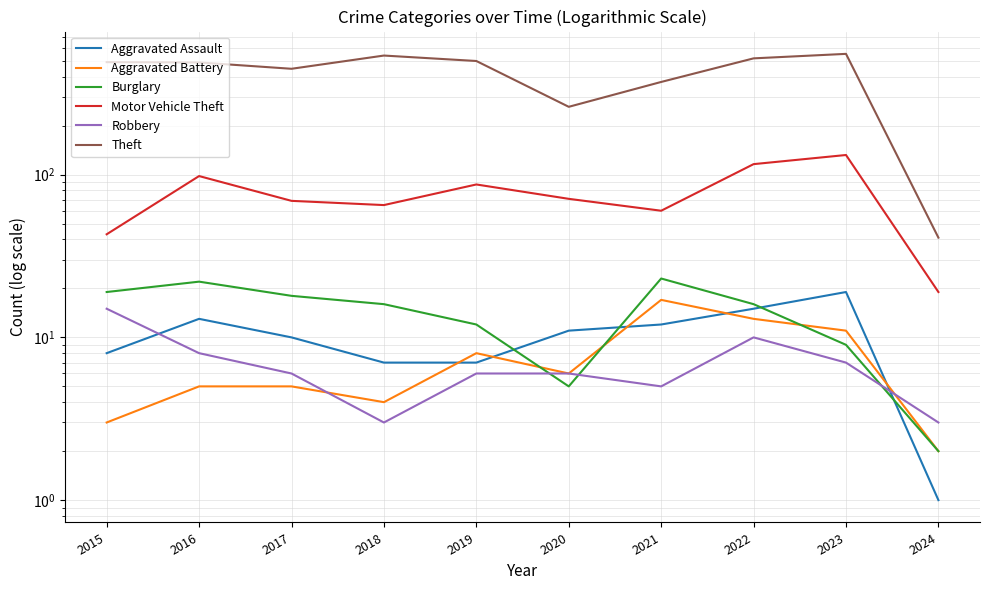

Where is the first local maximum for Robbery?

2022